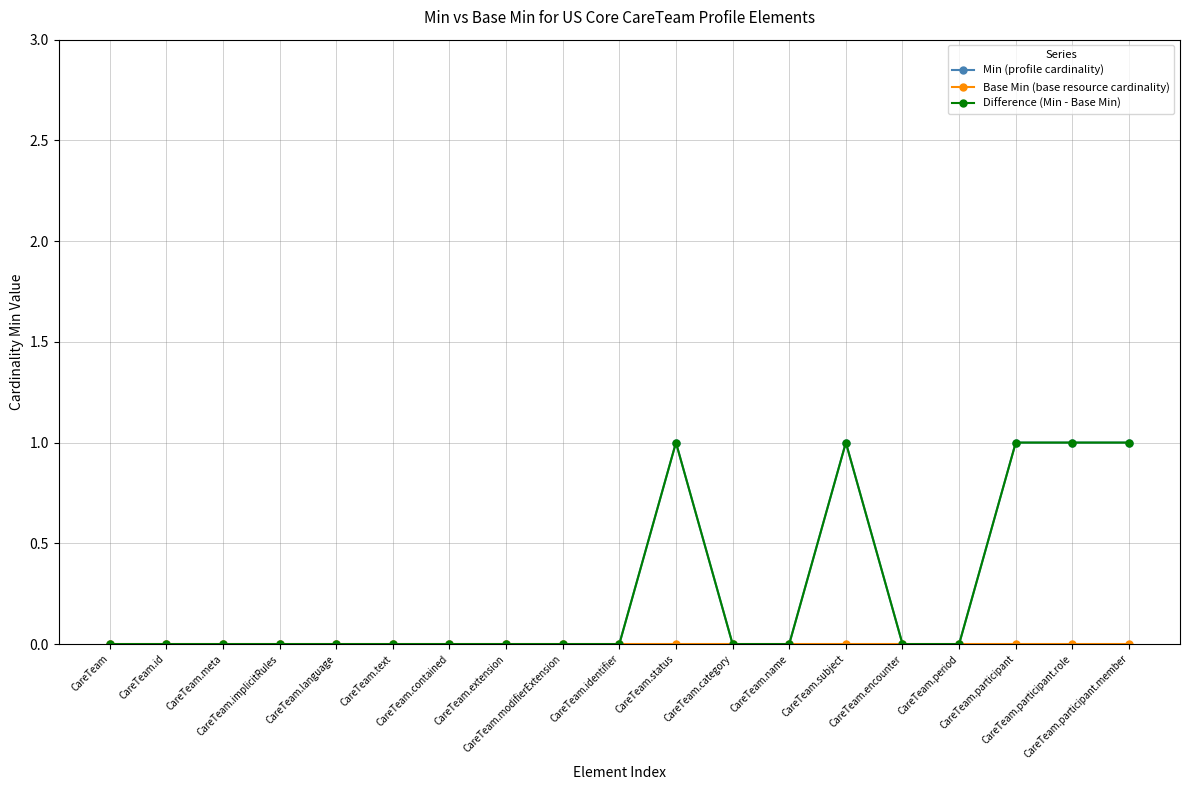

Which series has the widest spread of values?

Min (profile cardinality)